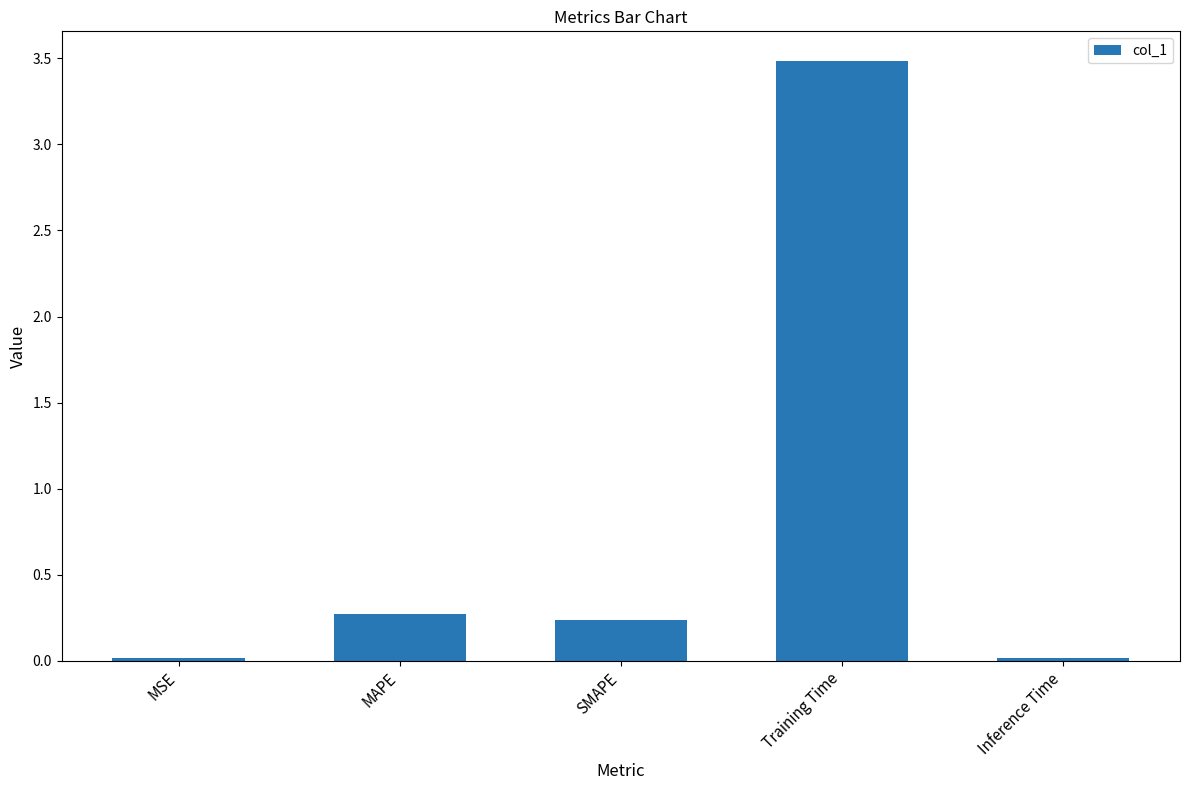

What is the value of the 4th bar from the left?

3.5